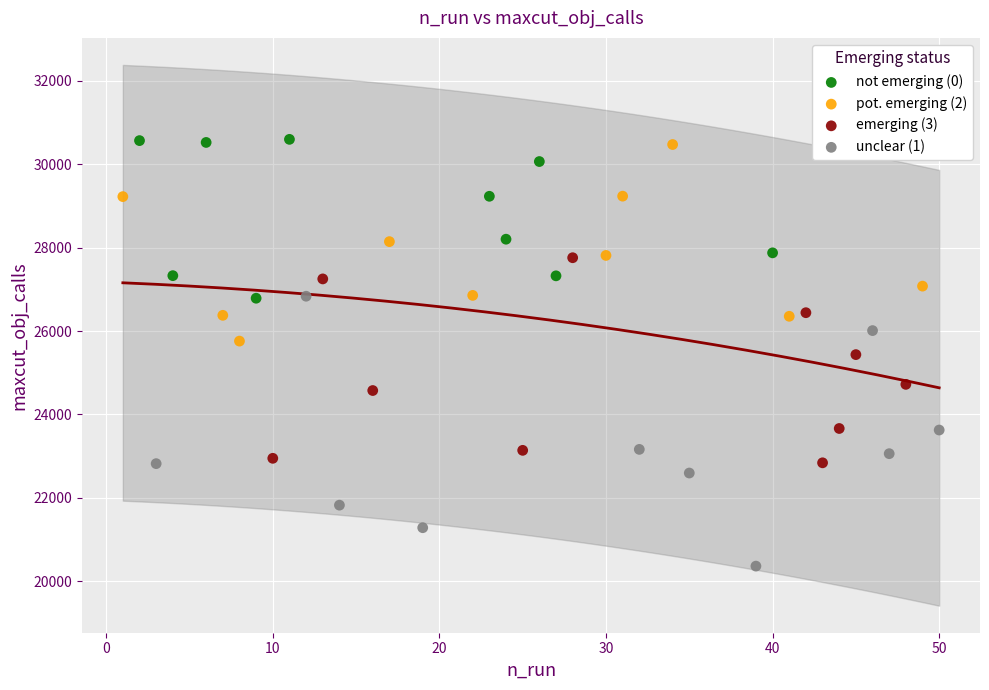

Which series has the widest spread of Y values?

unclear (1)